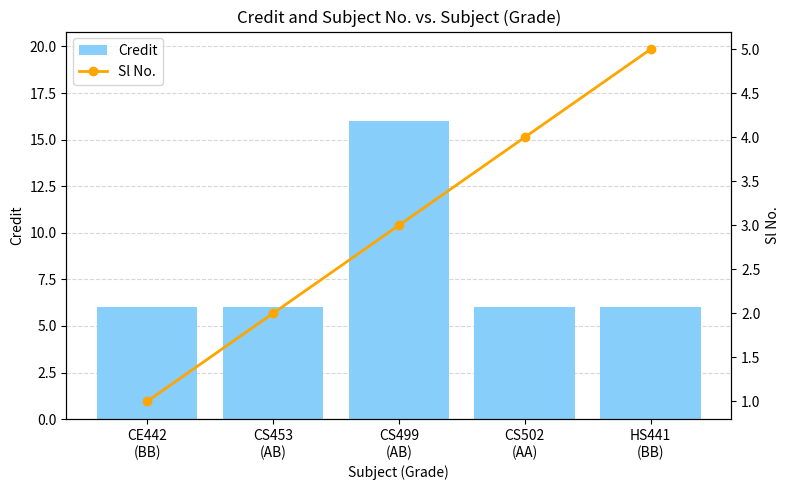

Rank the categories by Sl No. value from highest to lowest.

HS441
(BB), CS502
(AA), CS499
(AB), CS453
(AB), CE442
(BB)